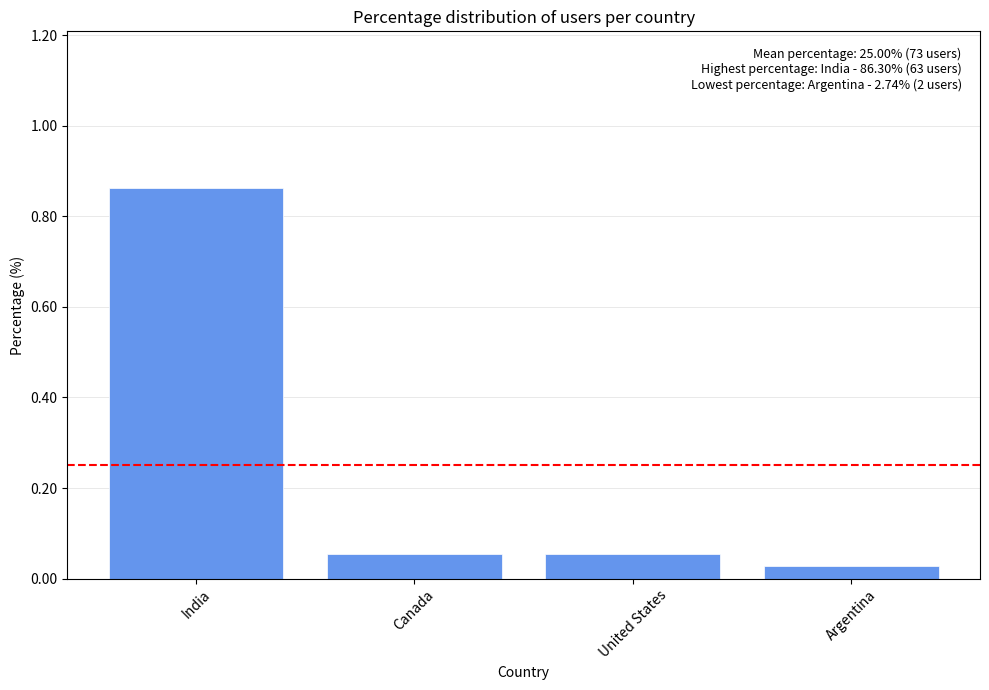

What is the label of the 4th bar from the left?

Argentina